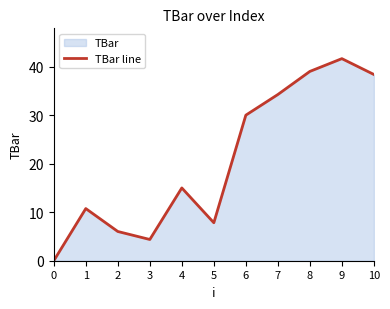

List the labels in order of value, smallest first.

0, 3, 2, 5, 1, 4, 6, 7, 10, 8, 9